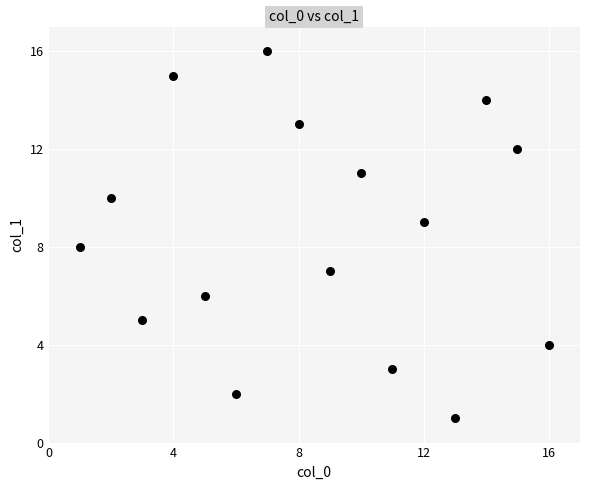

What is the range of X values (max minus min)?

15